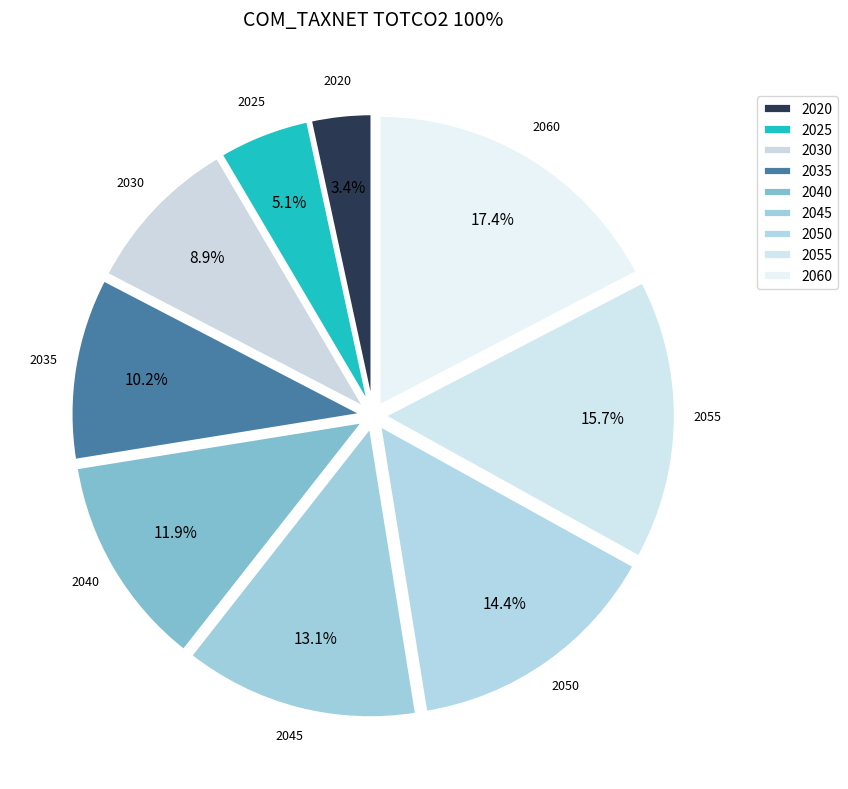

To the nearest percent, what is the combined percentage of 2040 and 2050?

26%